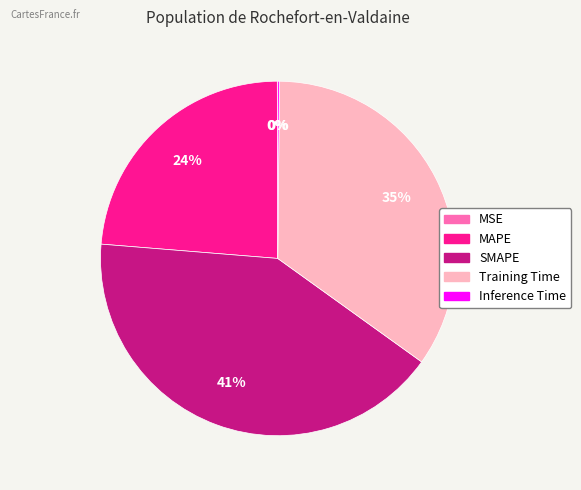

Is there a majority slice in this chart?

No